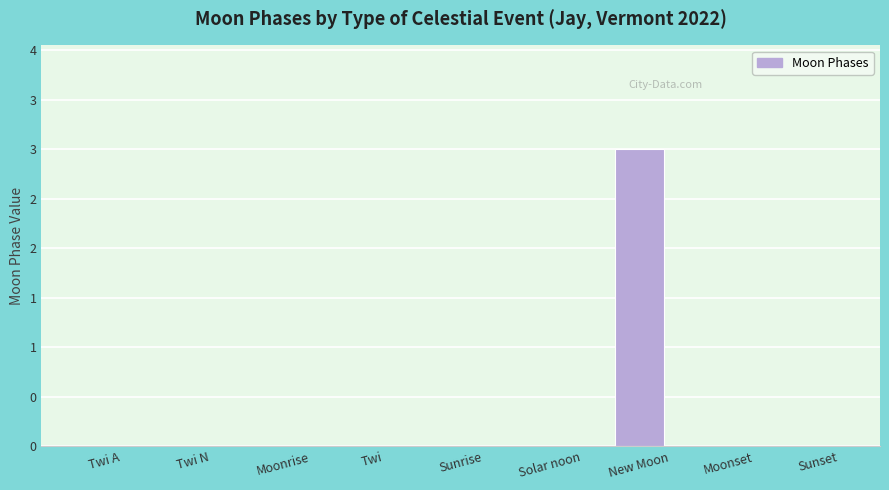

Are the bars horizontal?

No